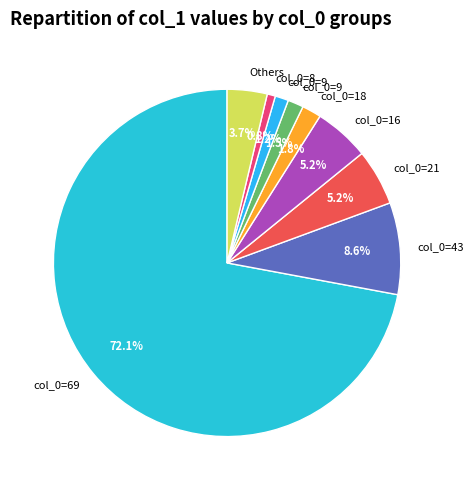

Which slice is the largest?

69